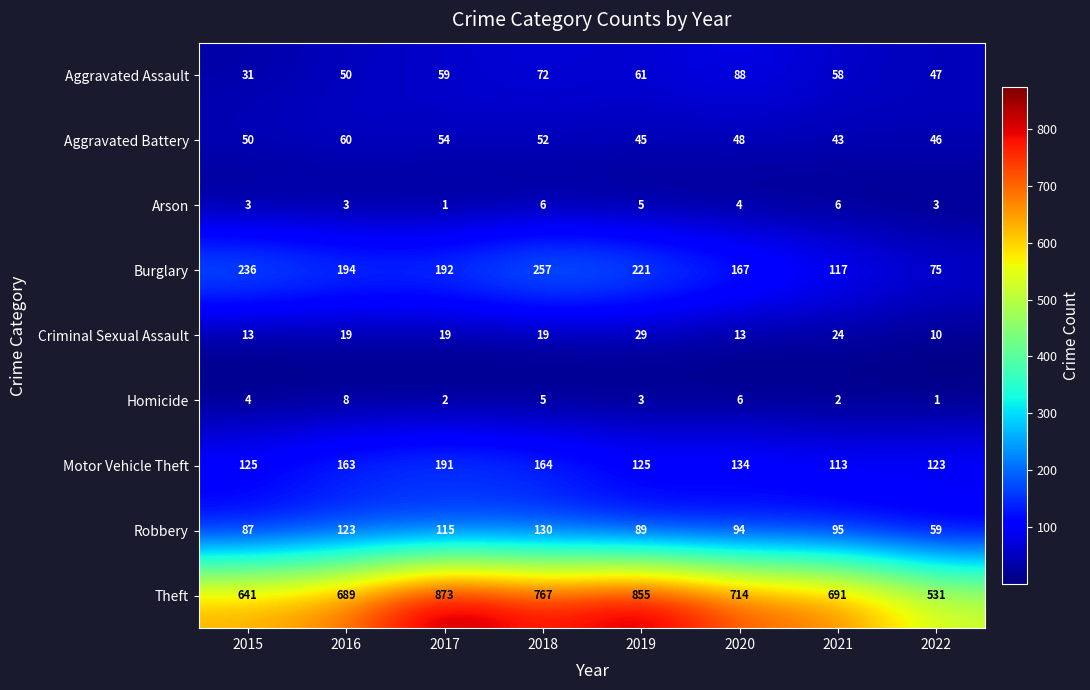

Rank the series by their maximum value, from lowest to highest.

Arson, Homicide, Criminal Sexual Assault, Aggravated Battery, Aggravated Assault, Robbery, Motor Vehicle Theft, Burglary, Theft